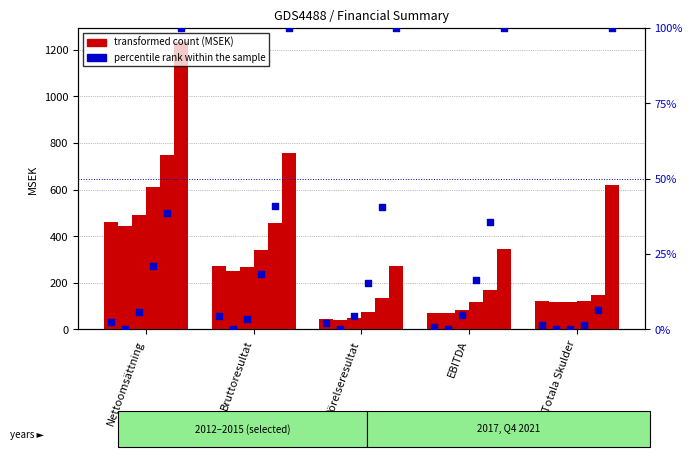

What is the total value across all series at Nettoomsättning?

1234.3